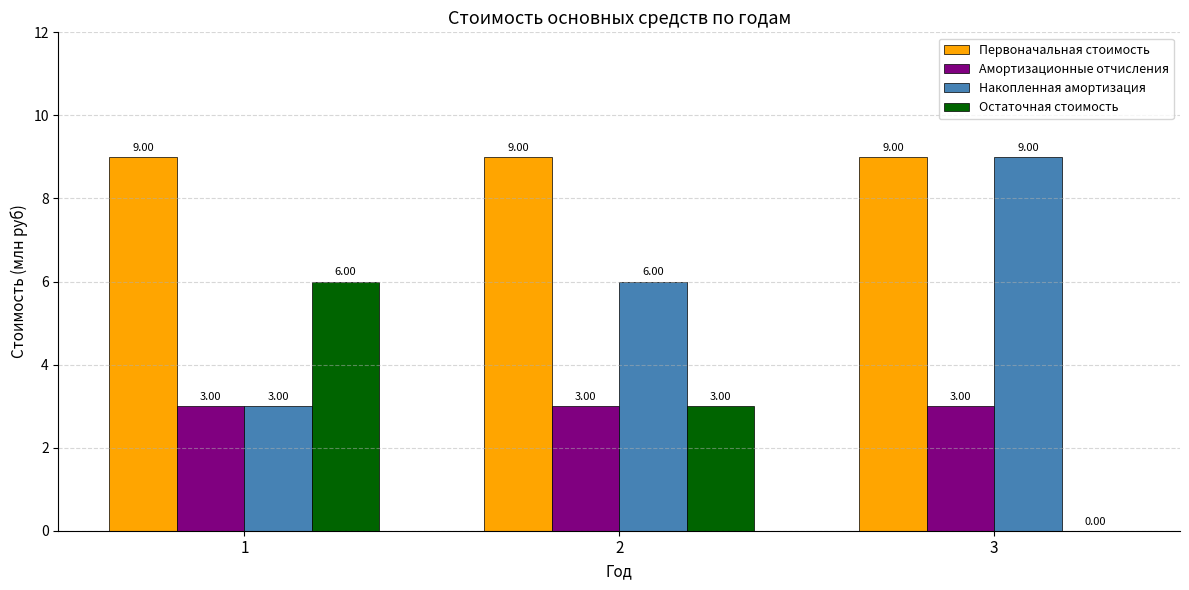

Reading left to right, extract all data points from this chart.

Первоначальная стоимость: 1=9	2=9	3=9
Амортизационные отчисления: 1=3	2=3	3=3
Накопленная амортизация: 1=3	2=6	3=9
Остаточная стоимость: 1=6	2=3	3=0